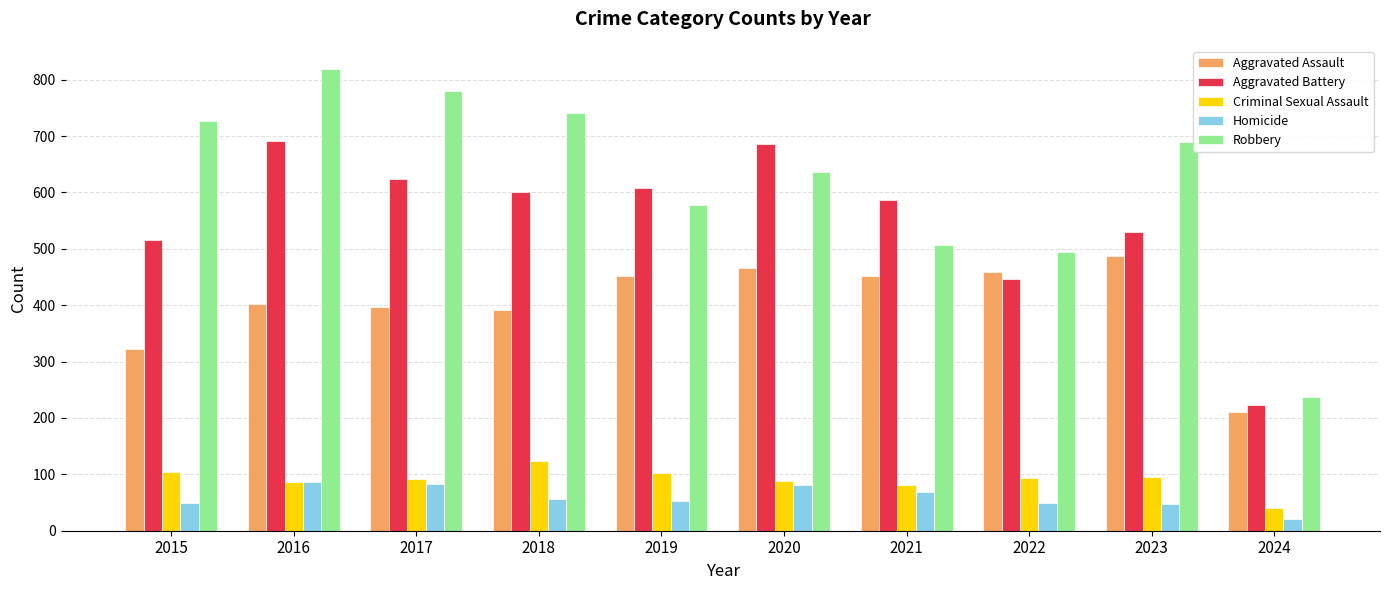

At how many categories does at least one series exceed 29?

10